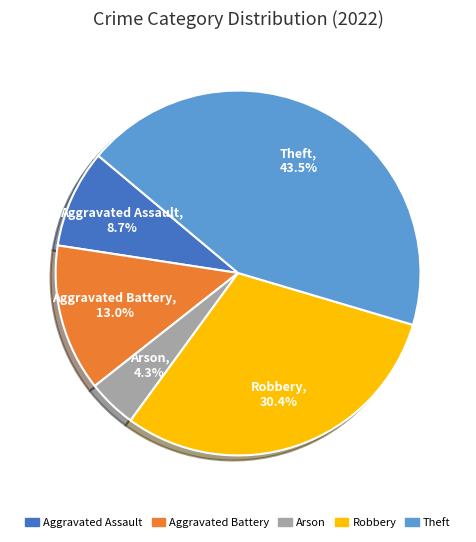

Combined, do Aggravated Battery and Arson account for over 50%?

No